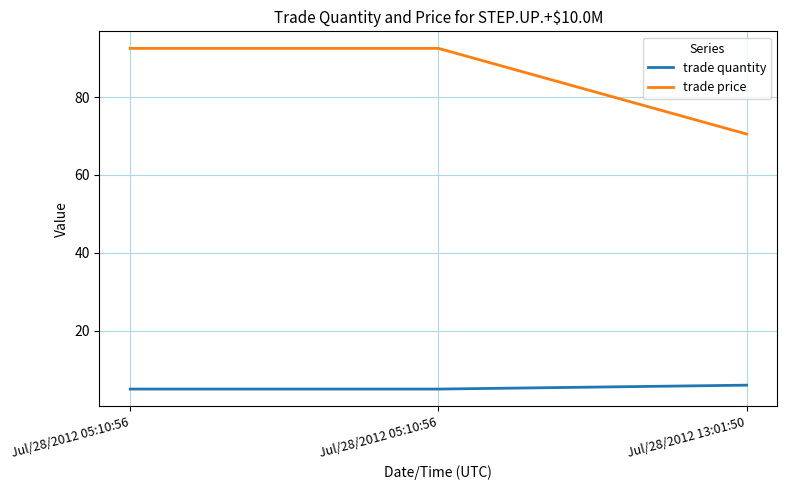

How many series are shown in this chart?

2